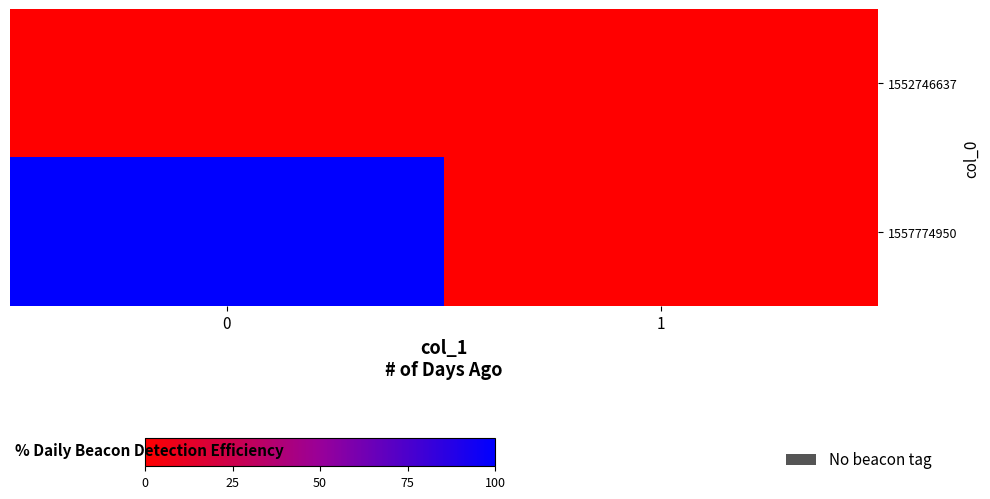

Between 0 and 1, which series saw the biggest shift?

1557774950